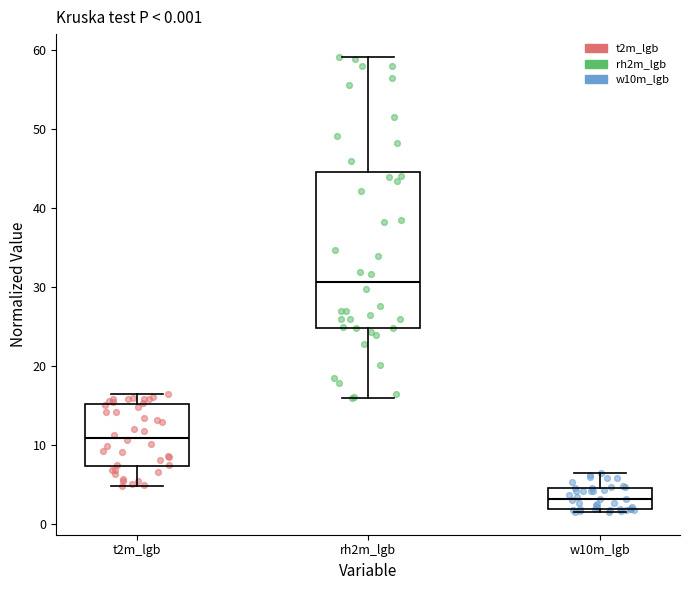

Which box is the tallest, from its lower edge to its upper edge?

rh2m_lgb